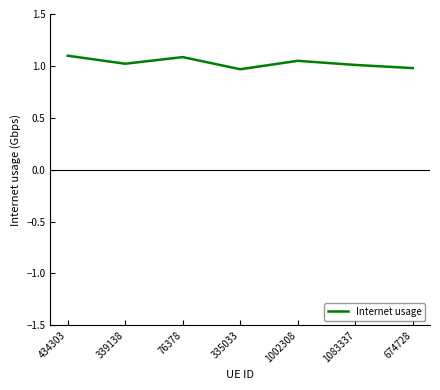

The value at 76378 is 1.8. True or false?

False